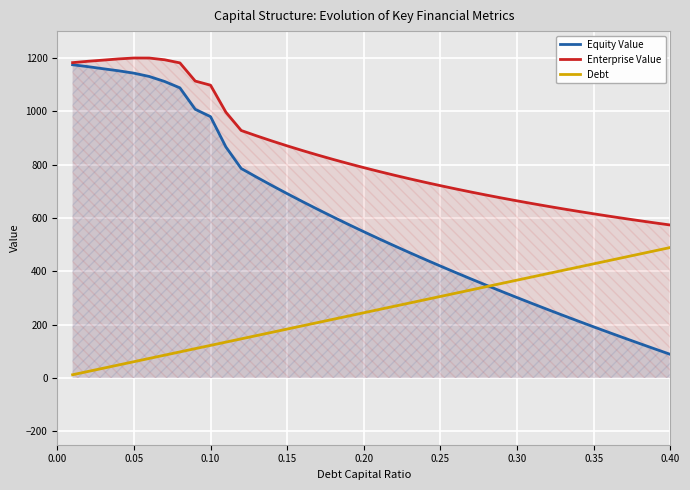

How many interior local peaks does the Enterprise Value series have?

1